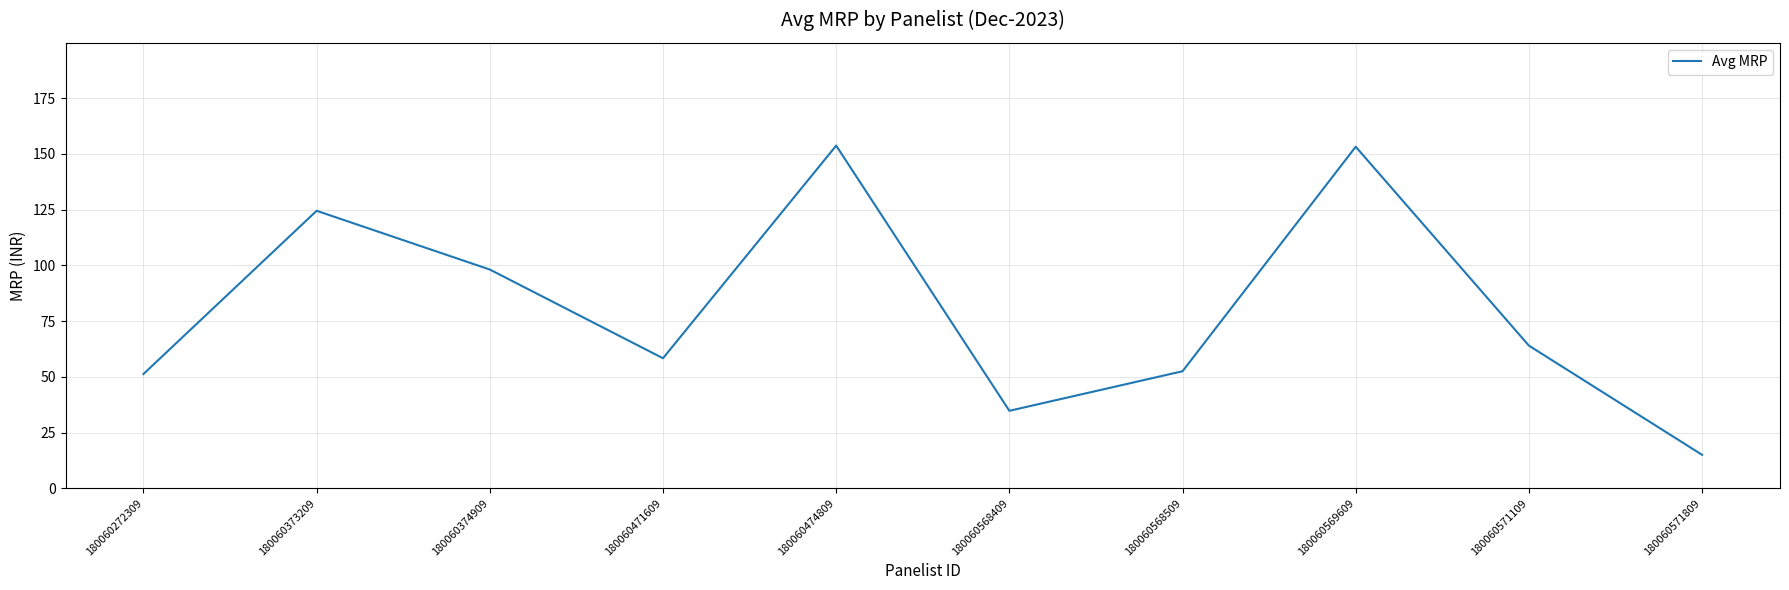

What is the ratio of the value at 180060272309 to the value at 180060568509?

1.0